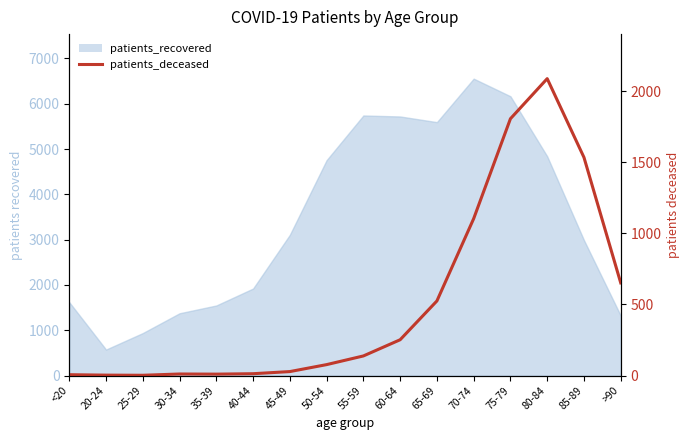

What position from the right is 35-39?

12